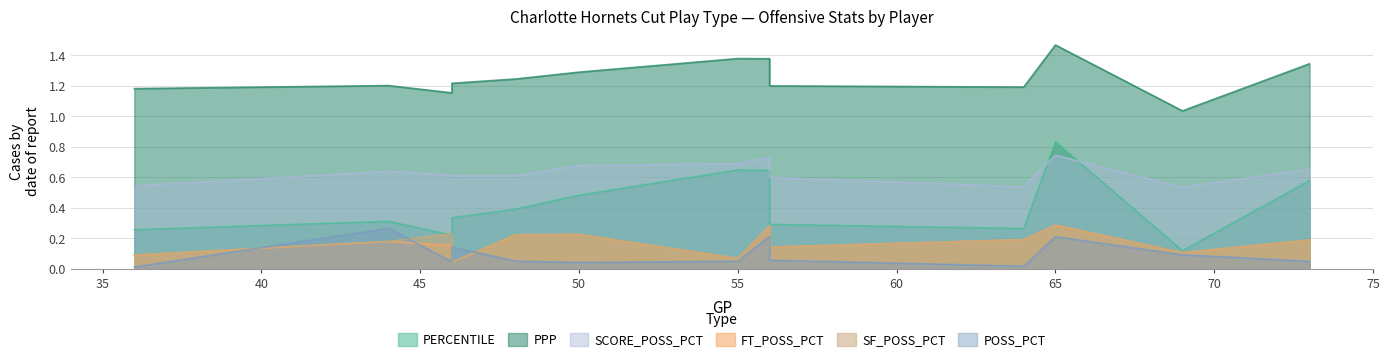

Which series has the largest total across all categories?

PPP